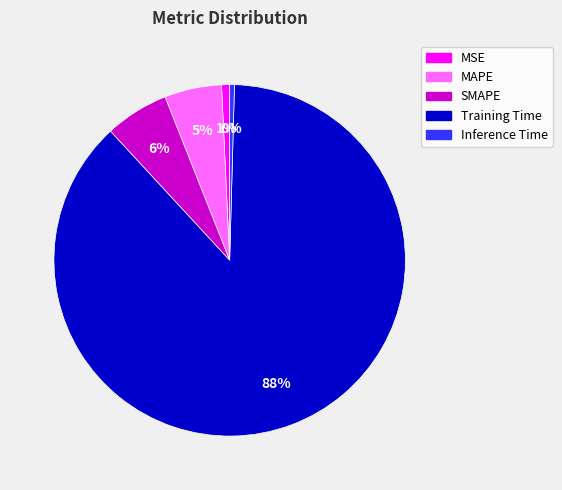

Do MSE and SMAPE together represent more than half of the pie?

No